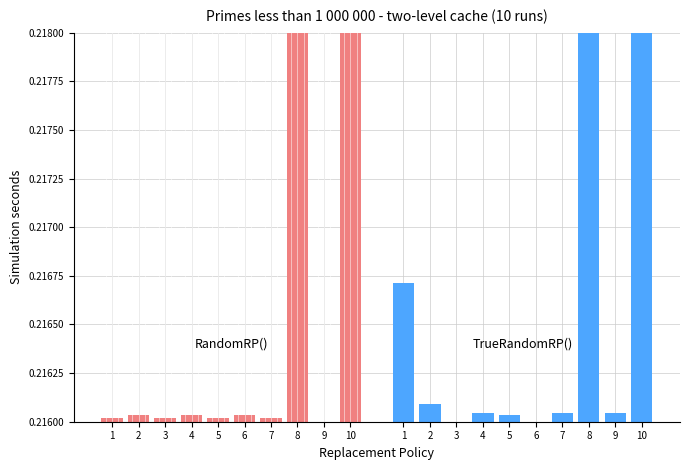

What is the value of the TrueRandomRP() bar at the 4th from the left?

0.2